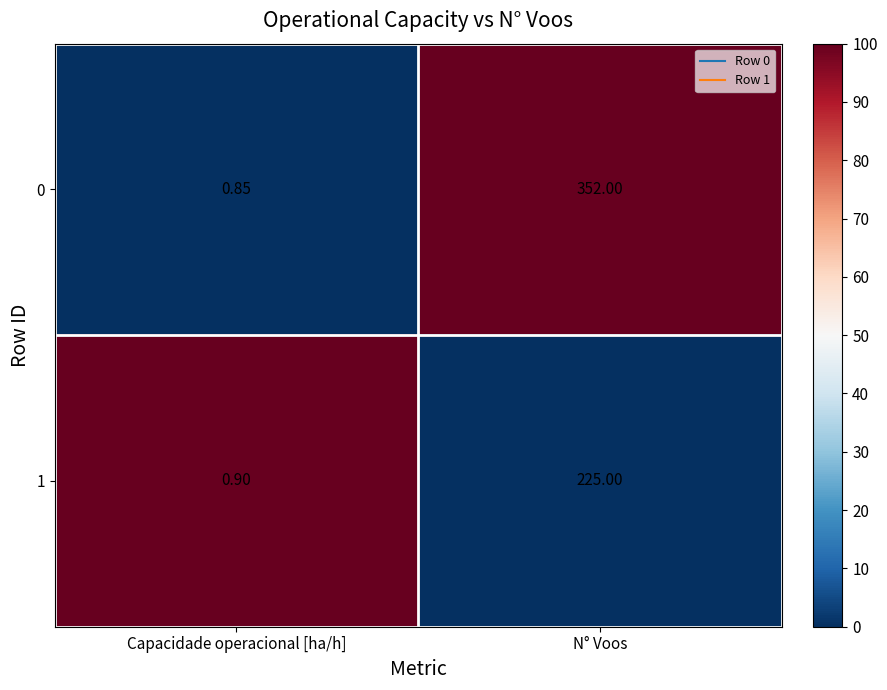

List the labels in order of 1 value, smallest first.

Capacidade operacional [ha/h], N° Voos